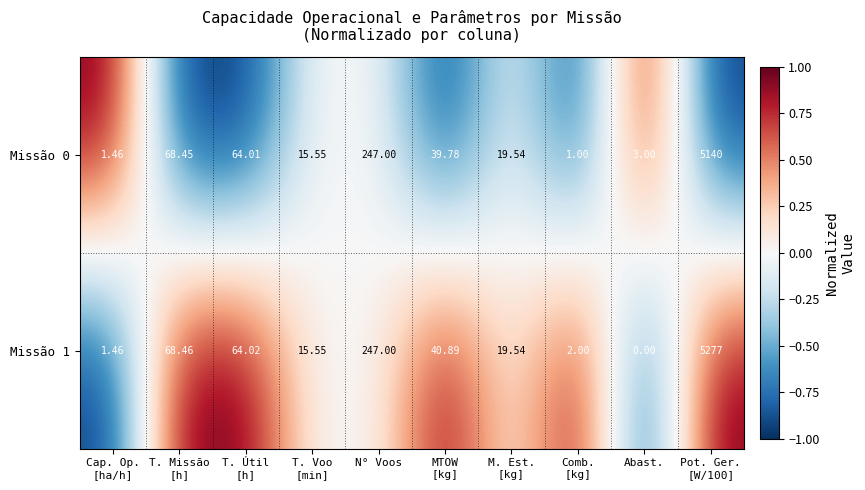

At which label is Missão 0 closest to 2570?

N° Voos